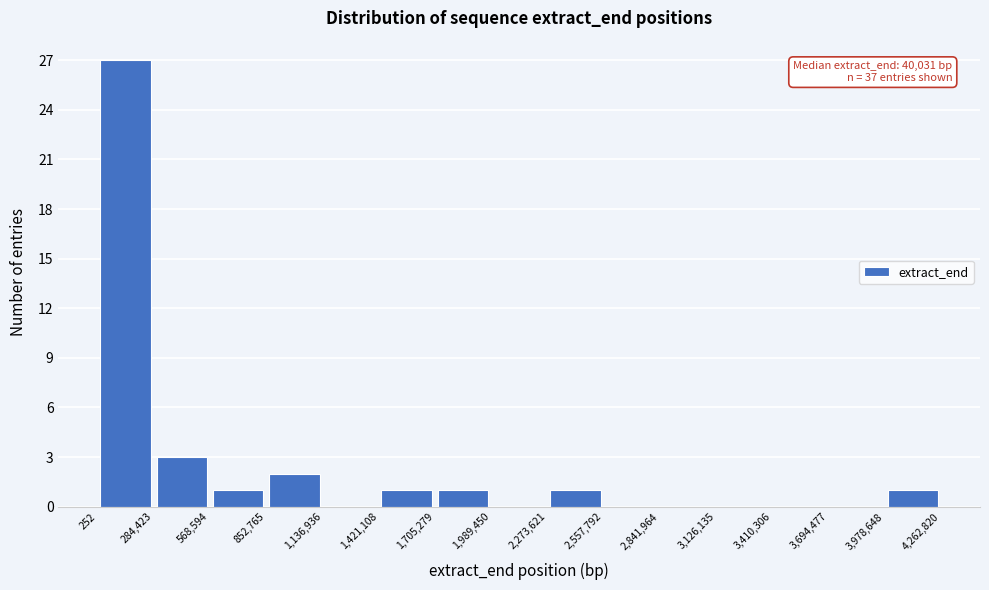

Over which range of the x-axis is the bar tallest?

252 to 284,423